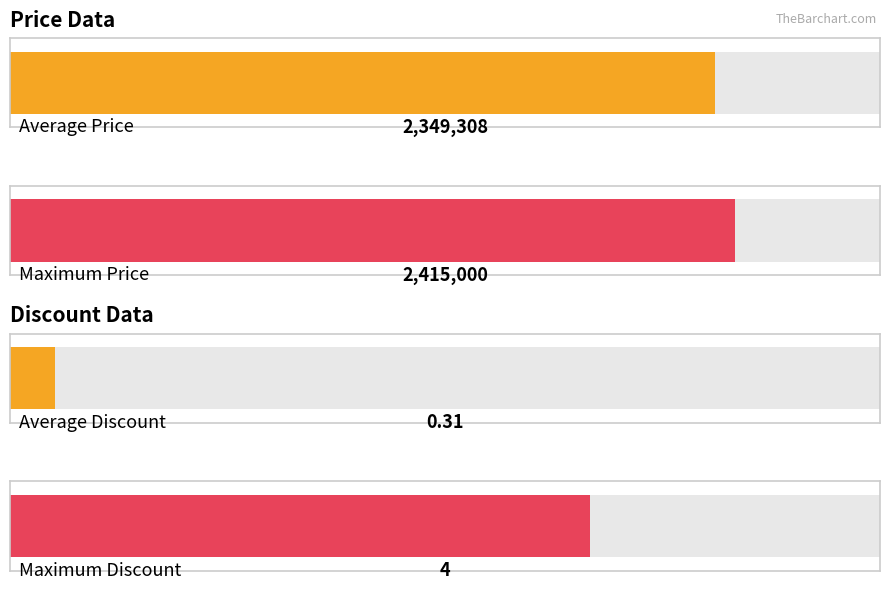

Which series has the largest range (max minus min)?

Price